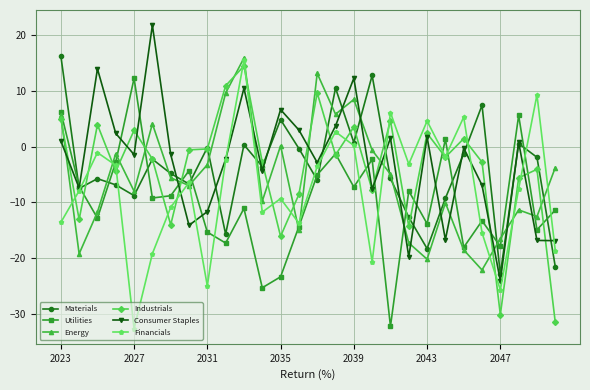

What is the greatest value displayed?

21.8